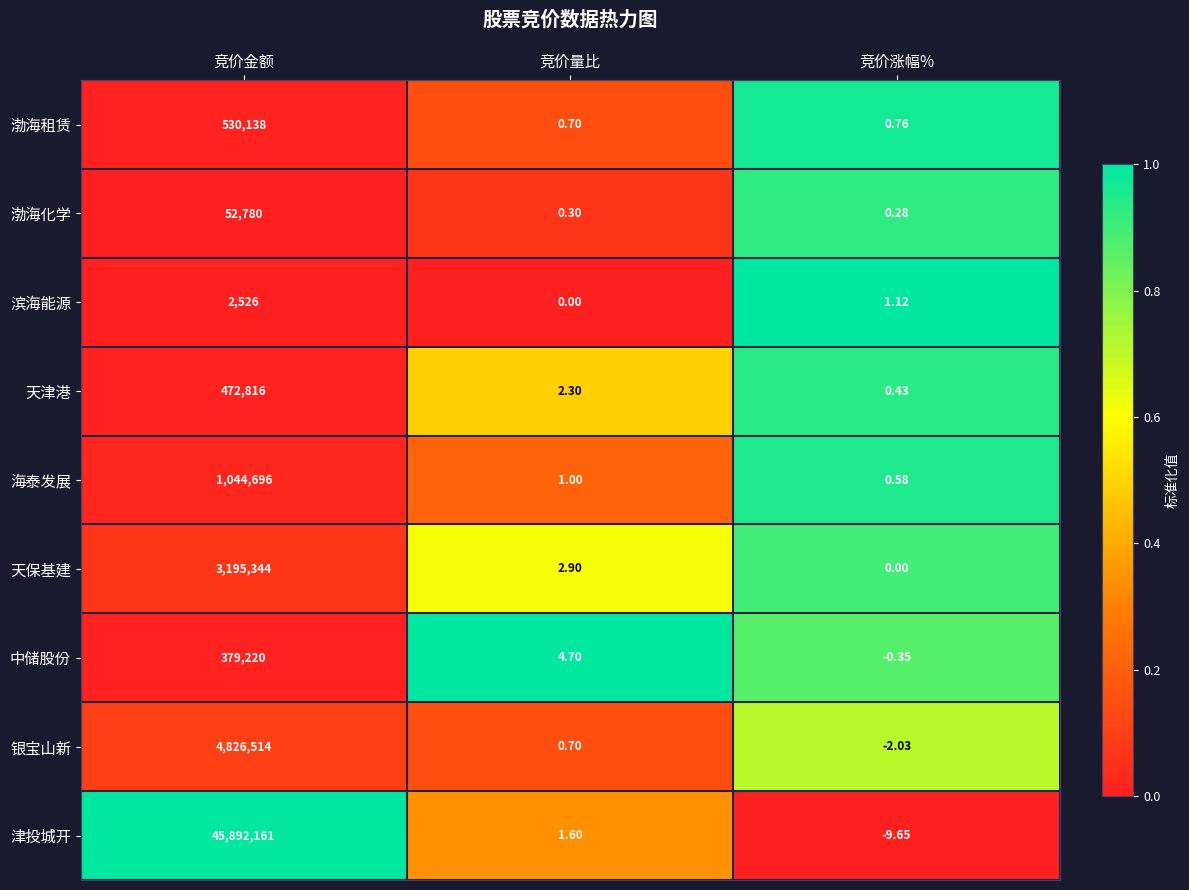

Which category has the lowest value across all series?

竞价涨幅%